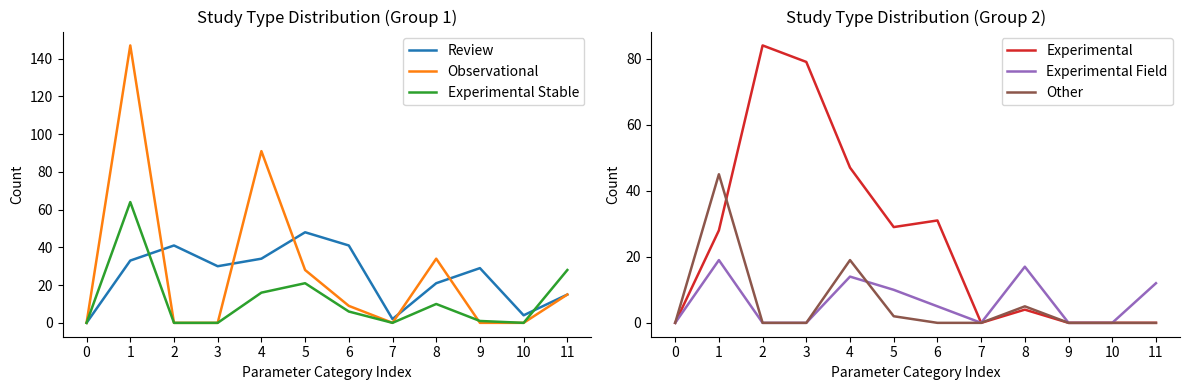

Where does the Experimental series first go above 28?

2